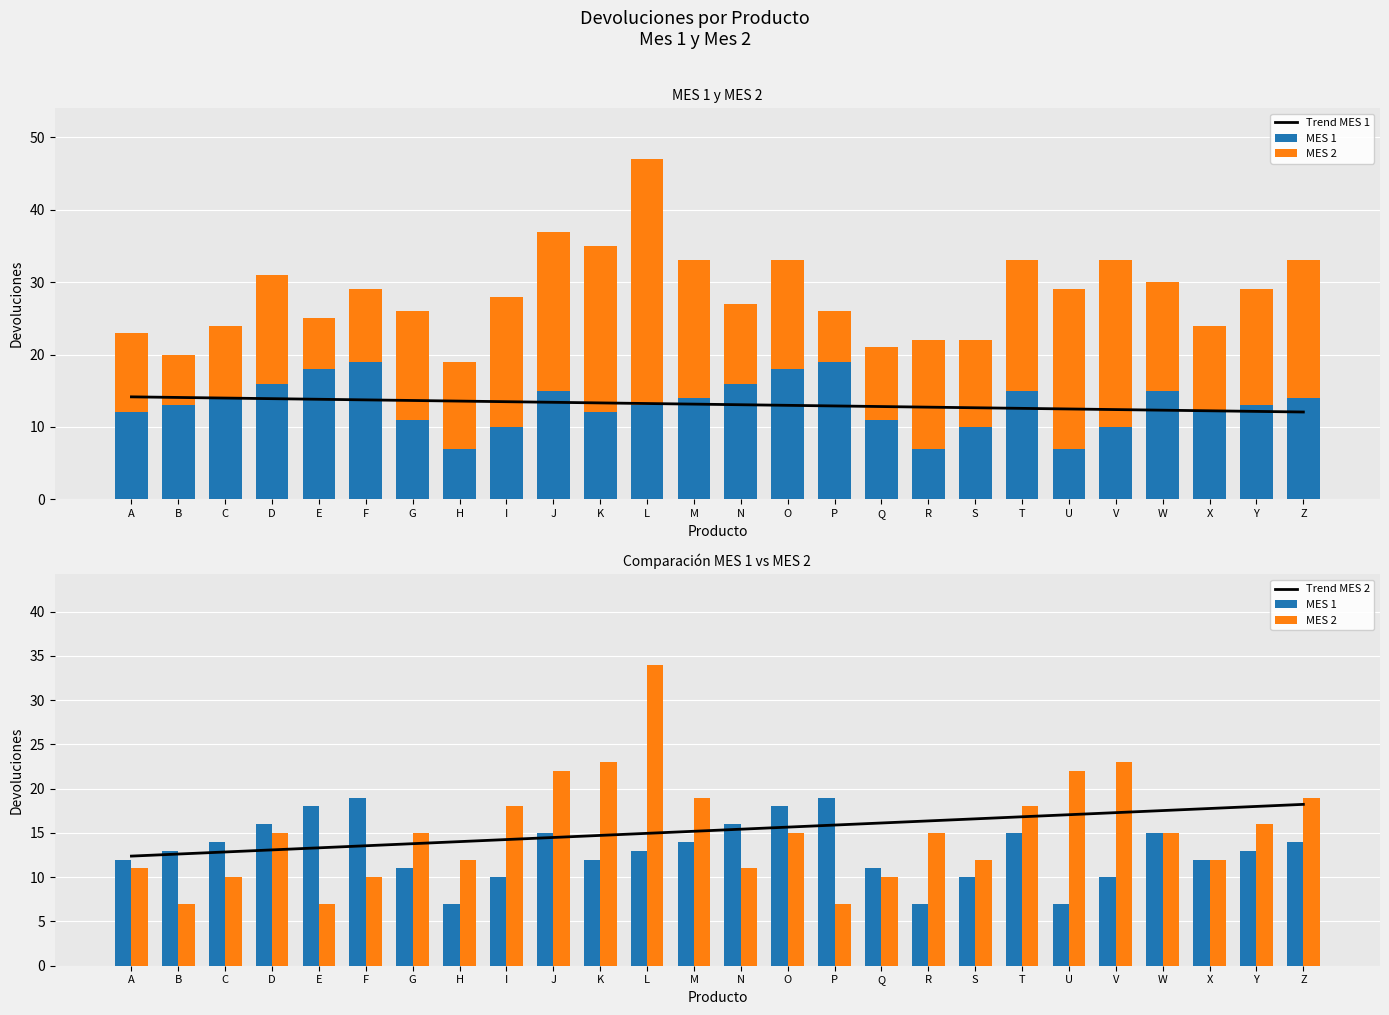

Is the value of Trend MES 1 at B greater than the value of MES 1 at F?

No